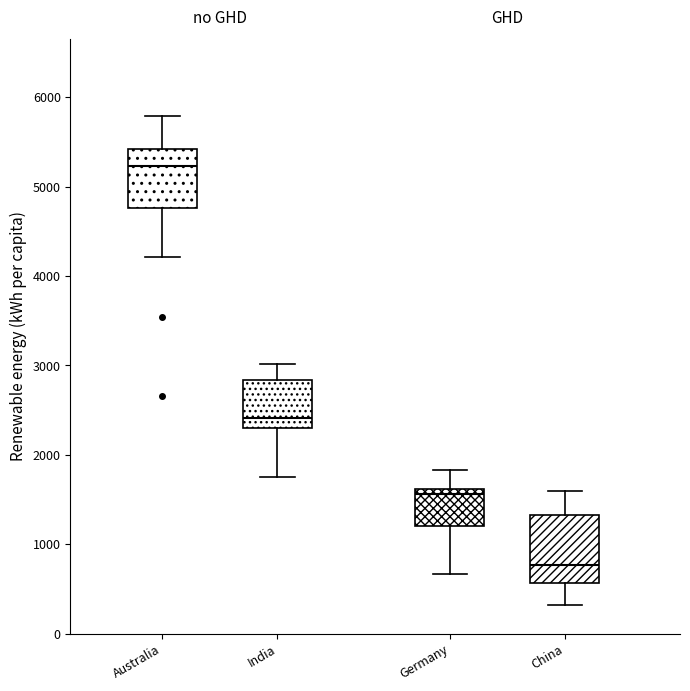

Which box has the lowest median line?

China